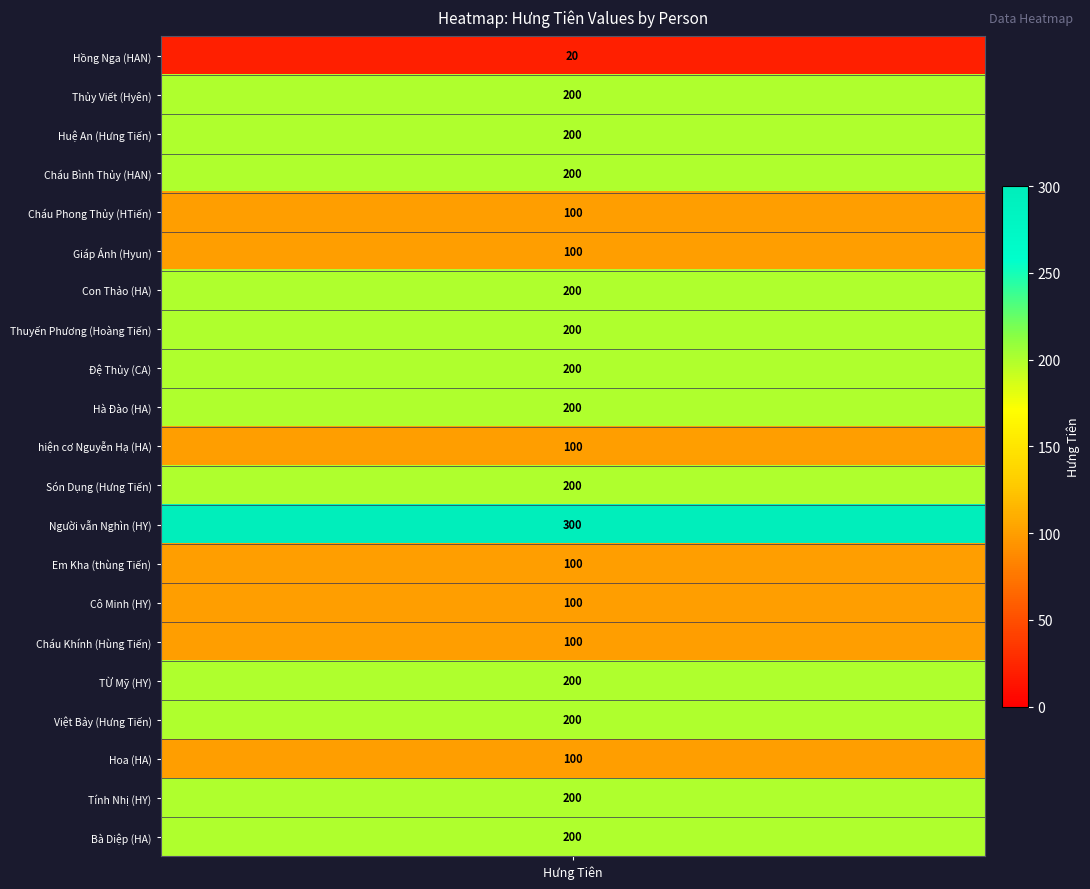

What is the difference between the second highest and minimum values?

180